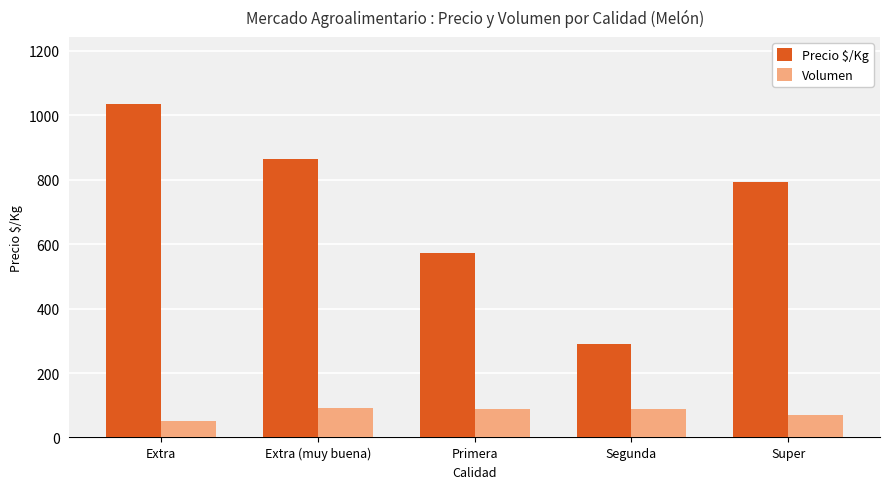

How many bars are there in each group?

2